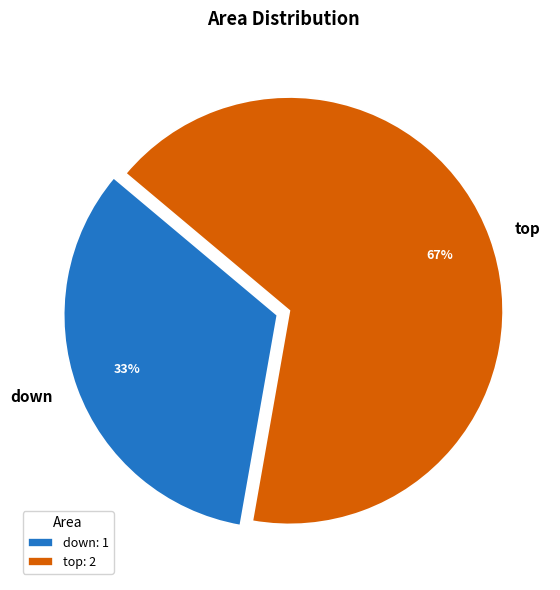

How many slices are in this pie chart?

2